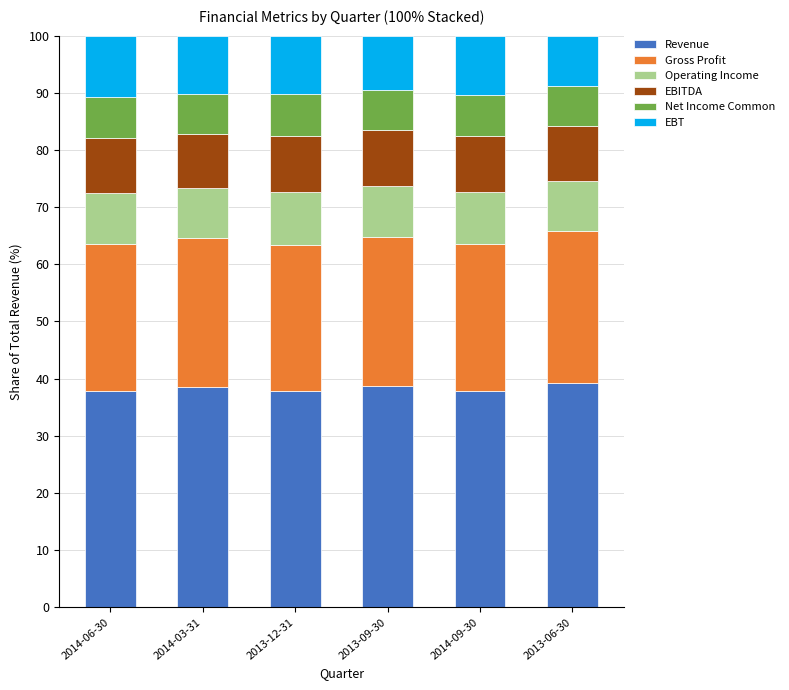

The value of Revenue at 2014-09-30 is 9.0. True or false?

False